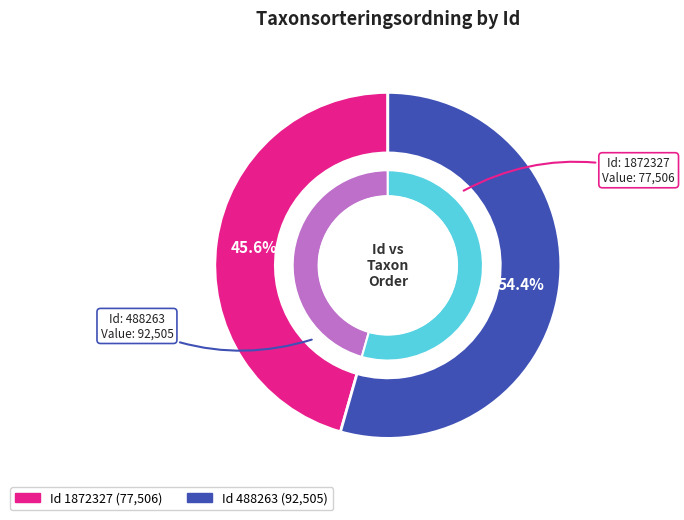

Rank the categories by value from highest to lowest.

488263, 1872327